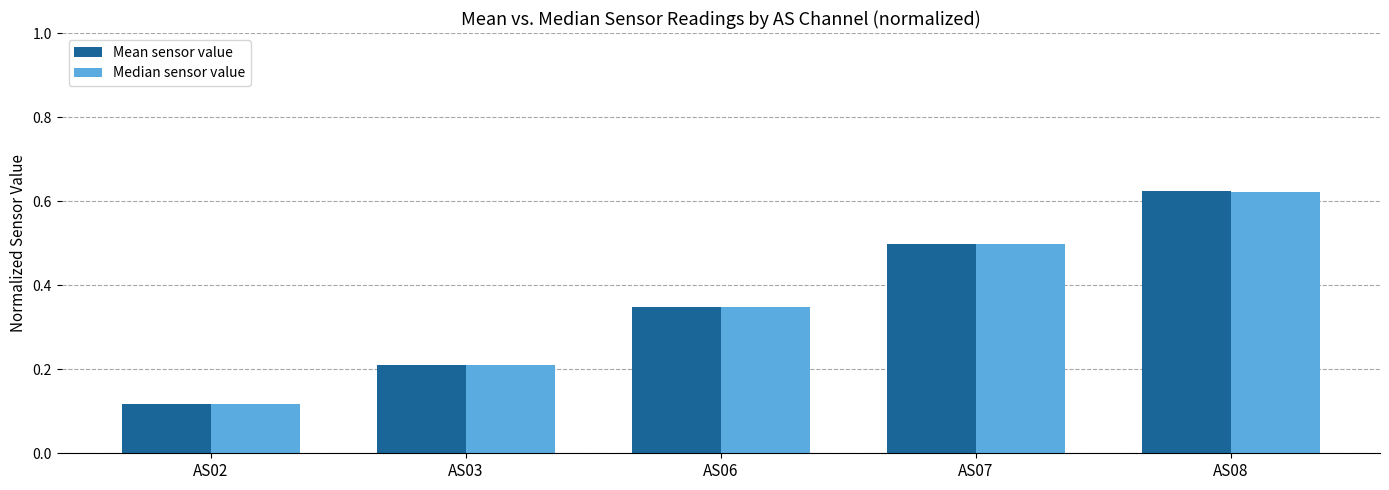

At which category does the chart reach its peak across all series?

AS08